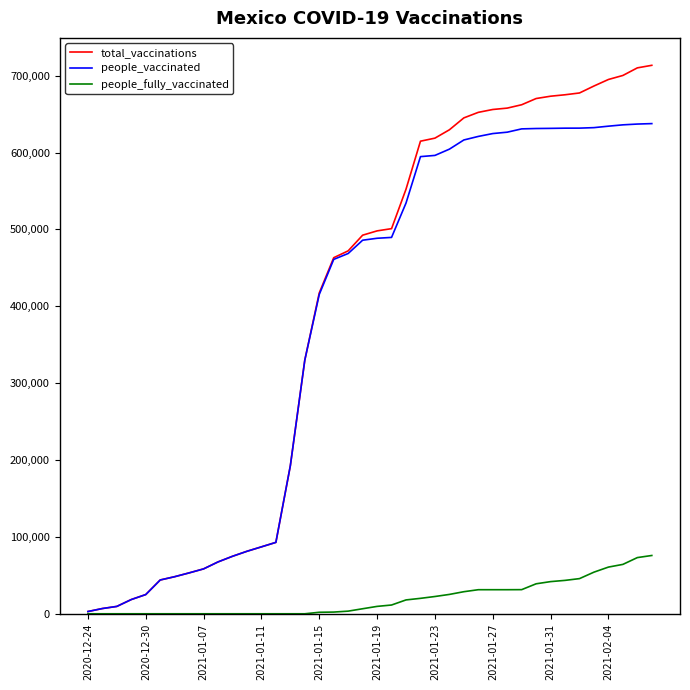

What is the maximum value shown in the chart?

713517